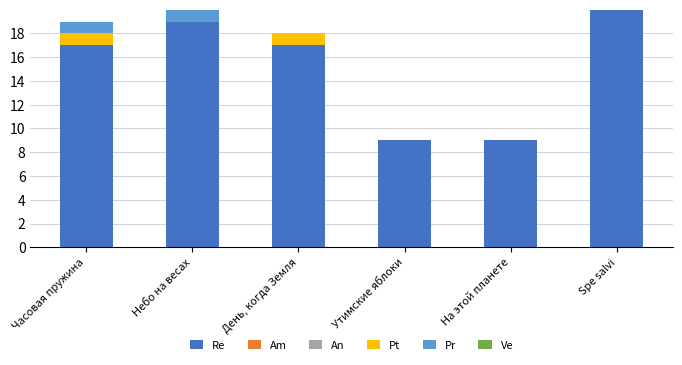

What is the sum of all Re values?

94